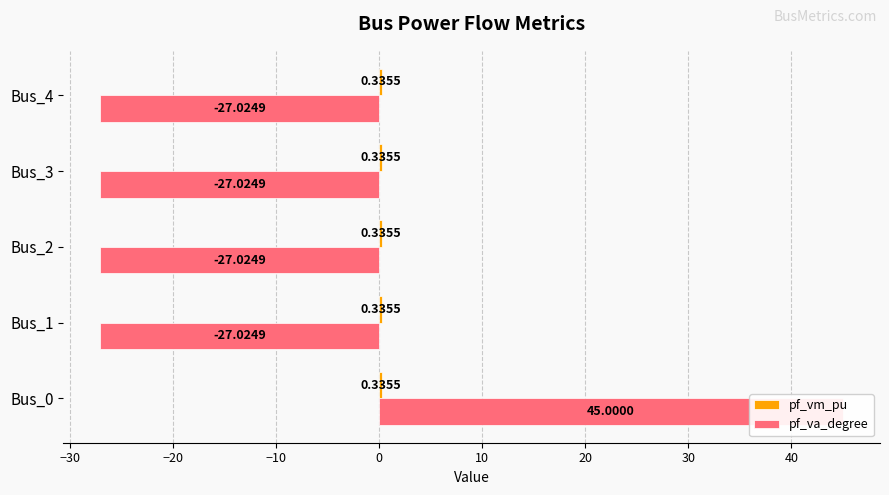

What are all the series names shown in the legend?

pf_vm_pu, pf_va_degree